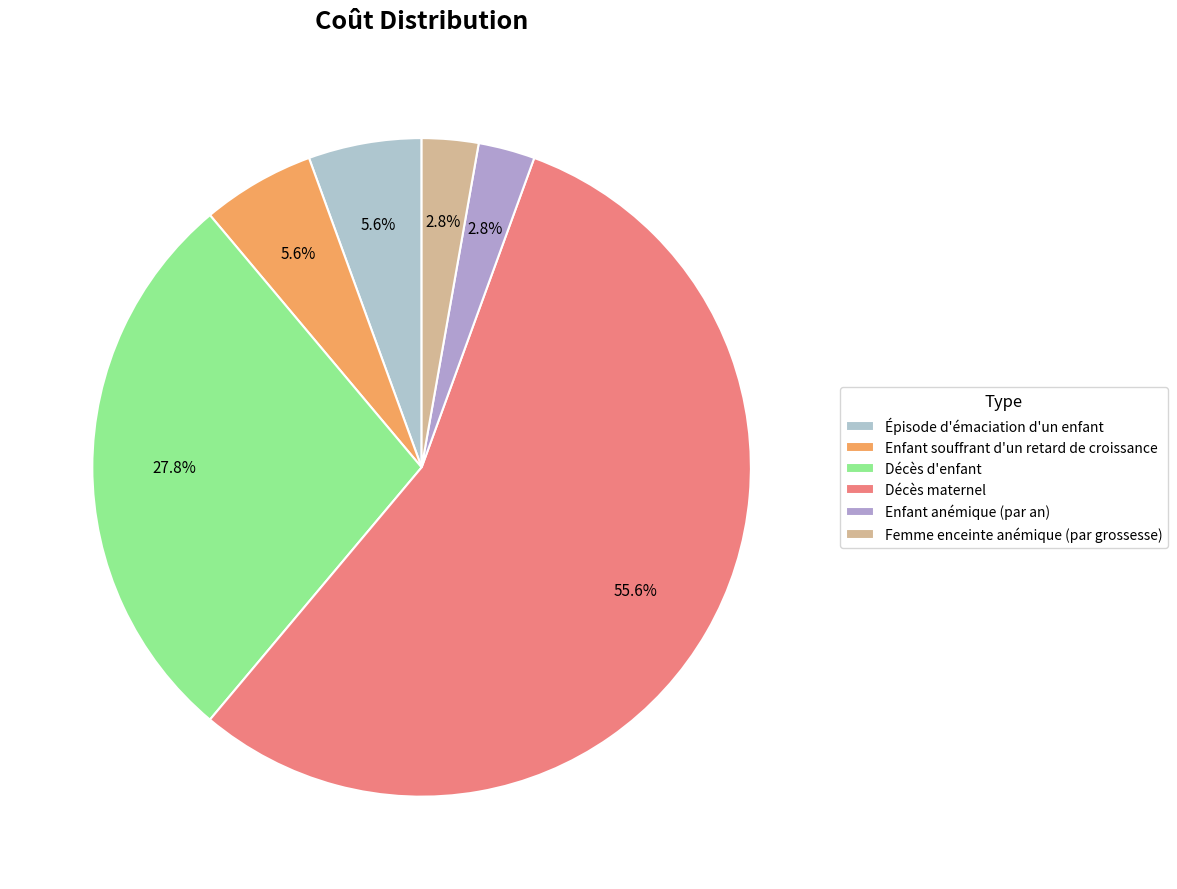

To the nearest percent, what is the combined percentage of Décès d'enfant and Enfant anémique (par an)?

31%